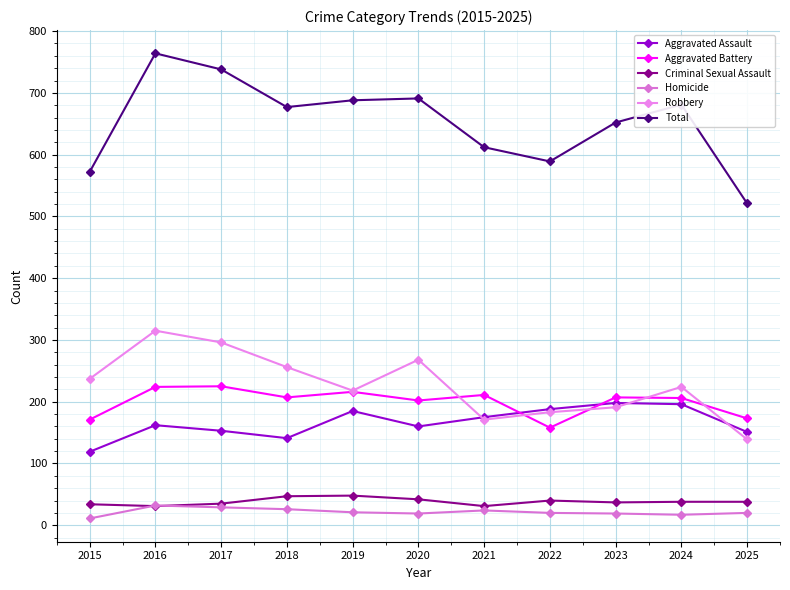

Rank the categories by Aggravated Assault value from highest to lowest.

2023, 2024, 2022, 2019, 2021, 2016, 2020, 2017, 2025, 2018, 2015